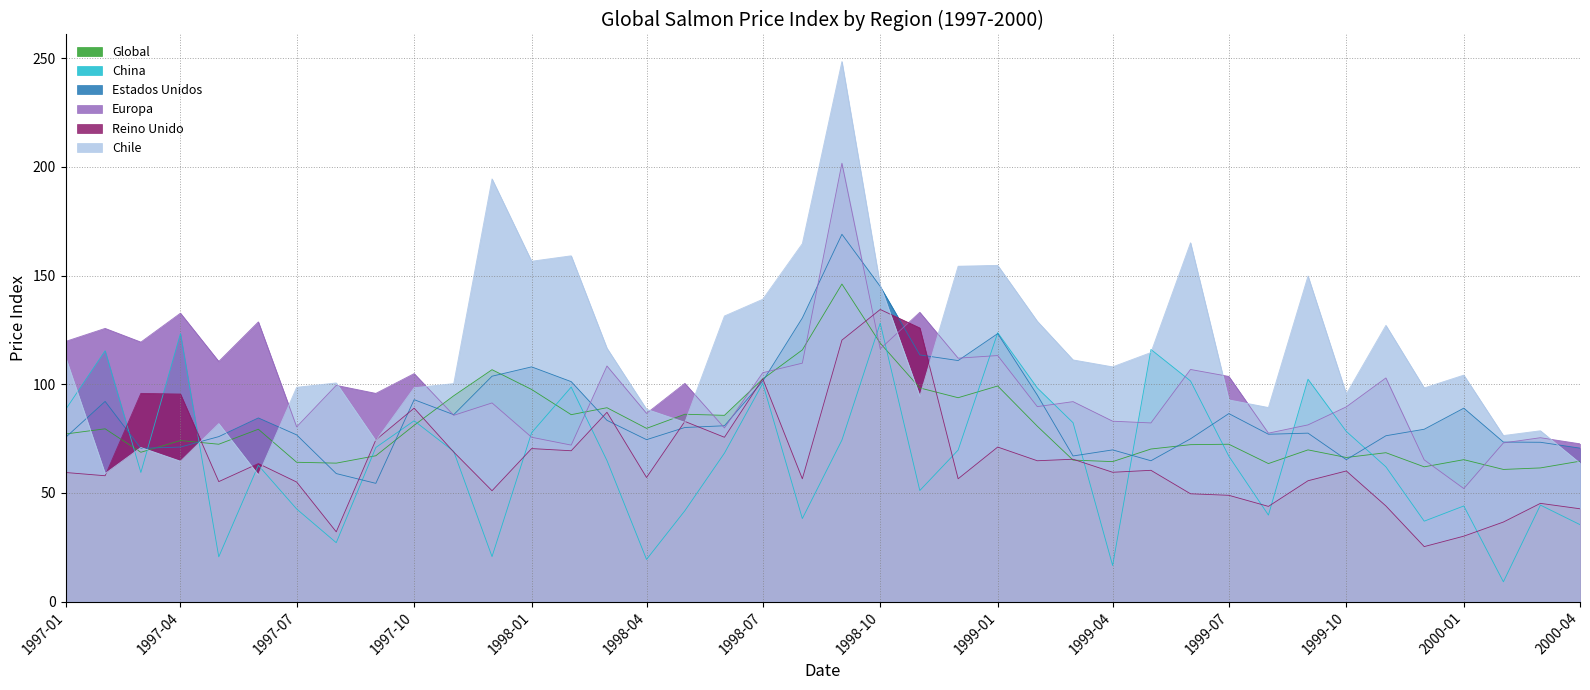

Is it true that Reino Unido equals 69.4 at 01-02-1998?

True